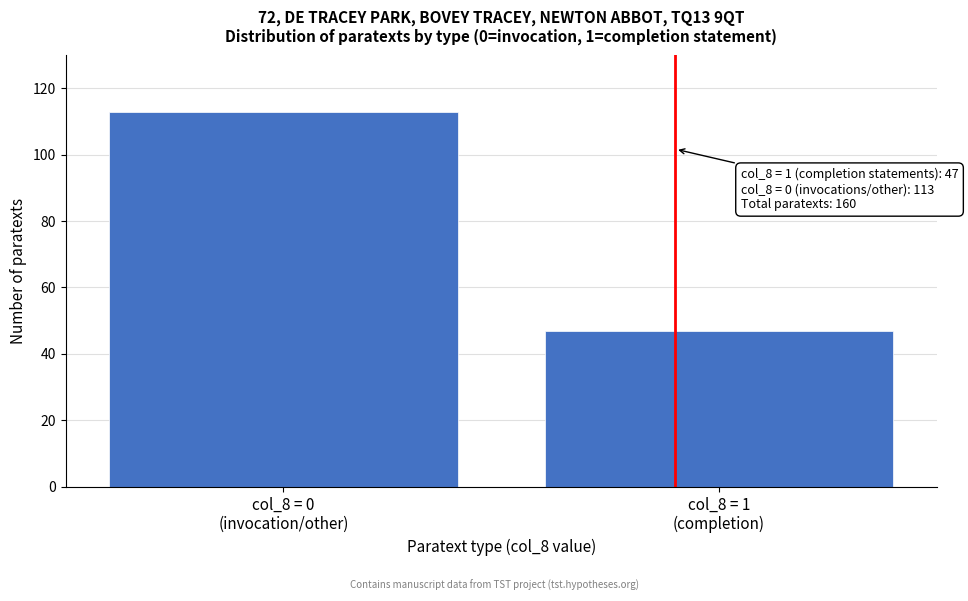

Reading left to right, what are all the values shown in this chart?

113	47